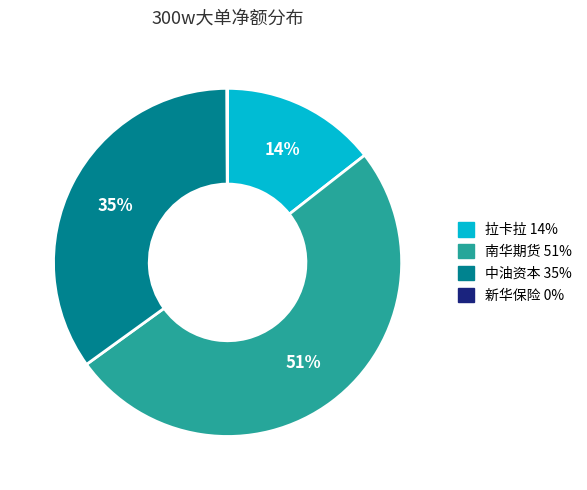

To the nearest percent, what is the average slice percentage?

25%